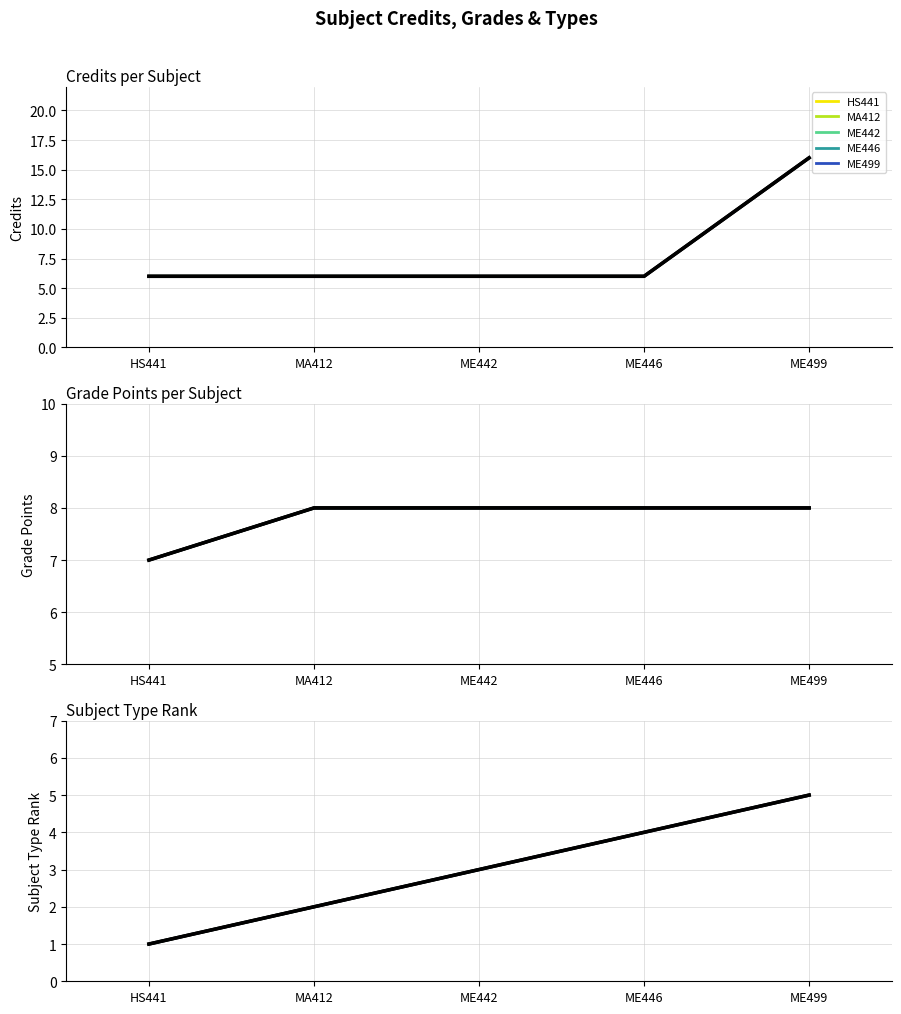

Reading left to right, what are all the values shown in this chart?

6	6	6	6	16